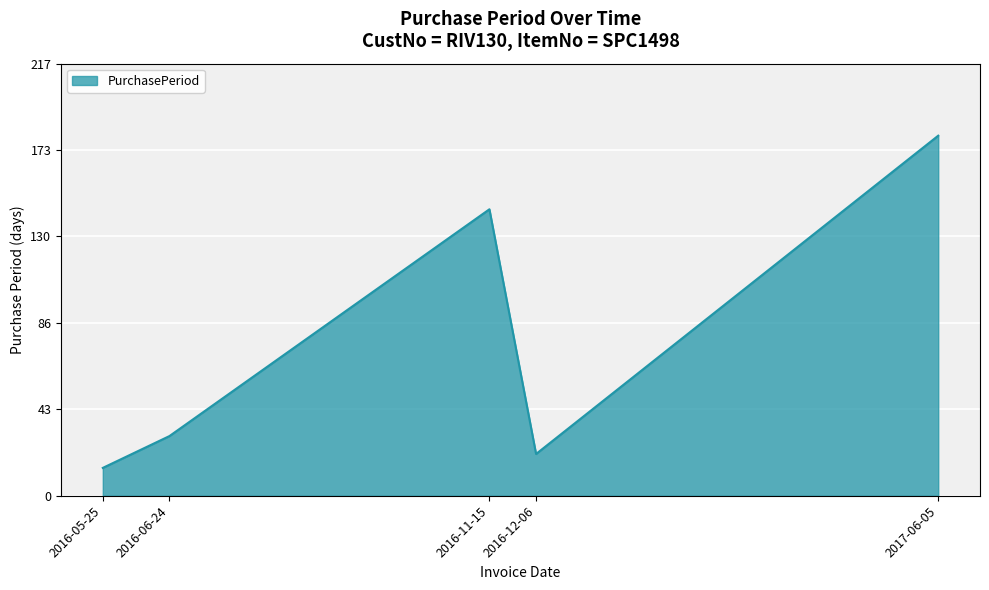

What is the difference between the maximum and minimum values?

167